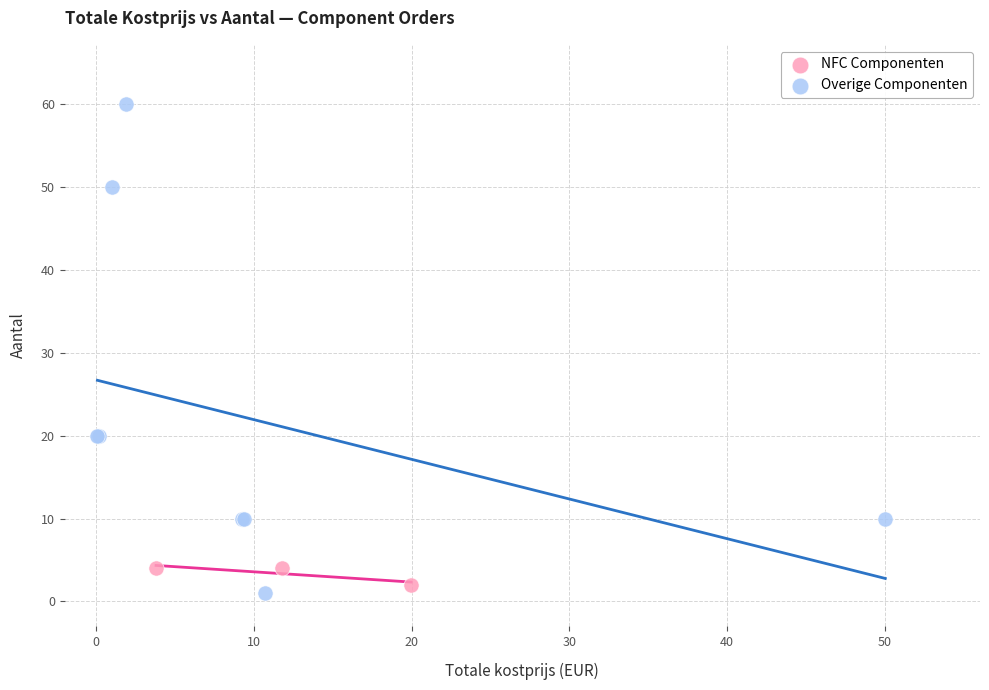

Which series reaches the minimum Y coordinate?

Overige Componenten